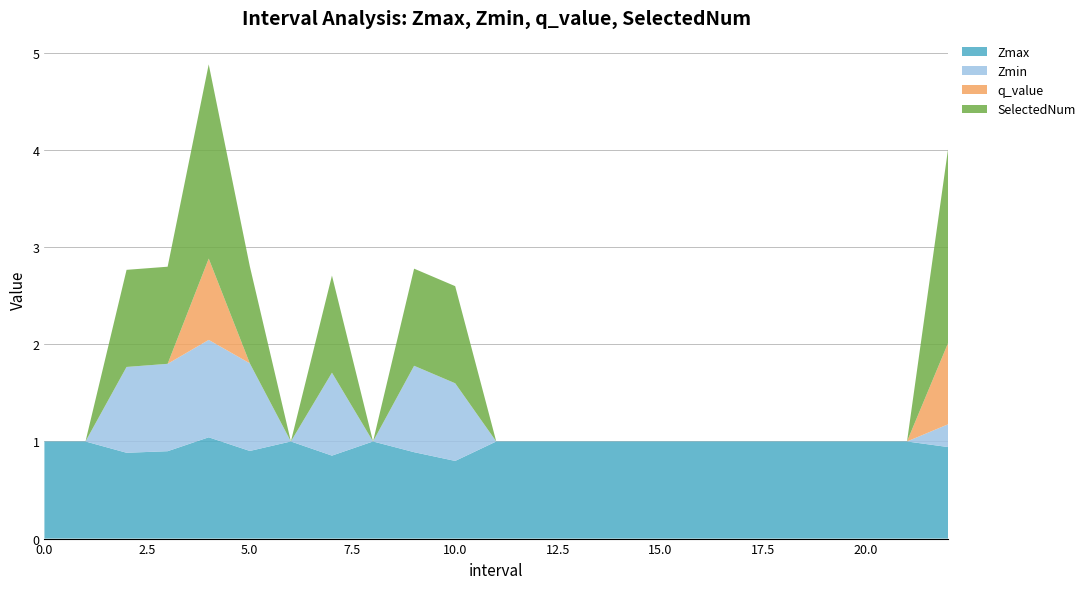

Reading left to right, transcribe all the data shown in this chart.

Zmax: 0=1.0	1=1.0	2.0=0.9	3.0=0.9	4.0=1.0	5.0=0.9	6=1.0	7.0=0.9	8=1.0	9.0=0.9	10.0=0.8	11=1.0	12=1.0	13=1.0	14=1.0	15=1.0	16=1.0	17=1.0	18=1.0	19=1.0	20=1.0	21=1.0	22.0=0.9
Zmin: 0=0.0	1=0.0	2.0=0.9	3.0=0.9	4.0=1.0	5.0=0.9	6=0.0	7.0=0.9	8=0.0	9.0=0.9	10.0=0.8	11=0.0	12=0.0	13=0.0	14=0.0	15=0.0	16=0.0	17=0.0	18=0.0	19=0.0	20=0.0	21=0.0	22.0=0.2
q_value: 0=0.0	1=0.0	2.0=0.0	3.0=0.0	4.0=0.8	5.0=0.0	6=0.0	7.0=0.0	8=0.0	9.0=0.0	10.0=0.0	11=0.0	12=0.0	13=0.0	14=0.0	15=0.0	16=0.0	17=0.0	18=0.0	19=0.0	20=0.0	21=0.0	22.0=0.8
SelectedNum: 0=0.0	1=0.0	2.0=1.0	3.0=1.0	4.0=2.0	5.0=1.0	6=0.0	7.0=1.0	8=0.0	9.0=1.0	10.0=1.0	11=0.0	12=0.0	13=0.0	14=0.0	15=0.0	16=0.0	17=0.0	18=0.0	19=0.0	20=0.0	21=0.0	22.0=2.0